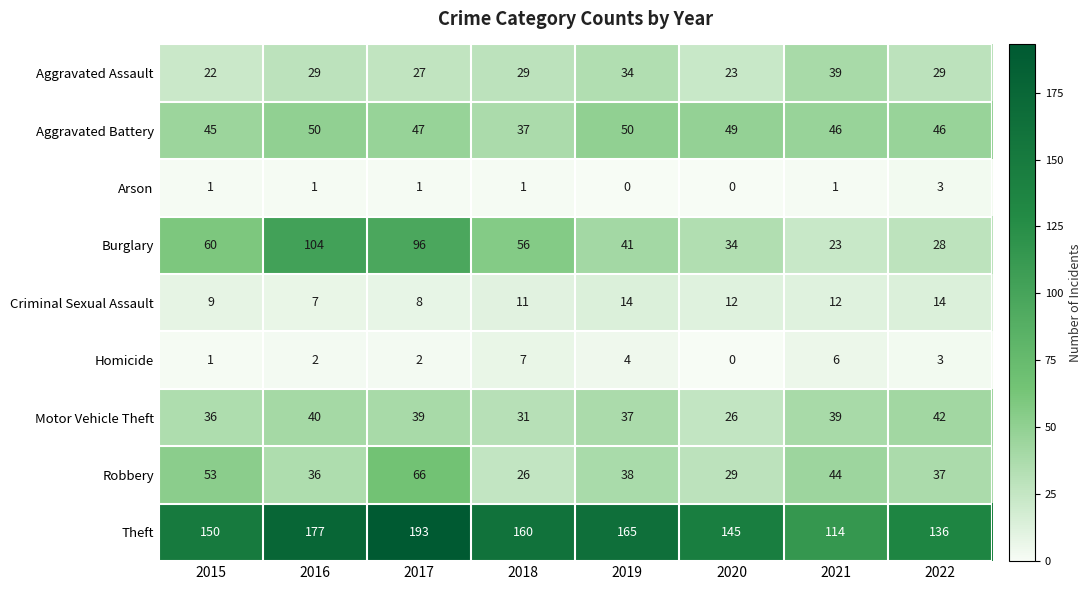

What is the sum of all Arson values?

8